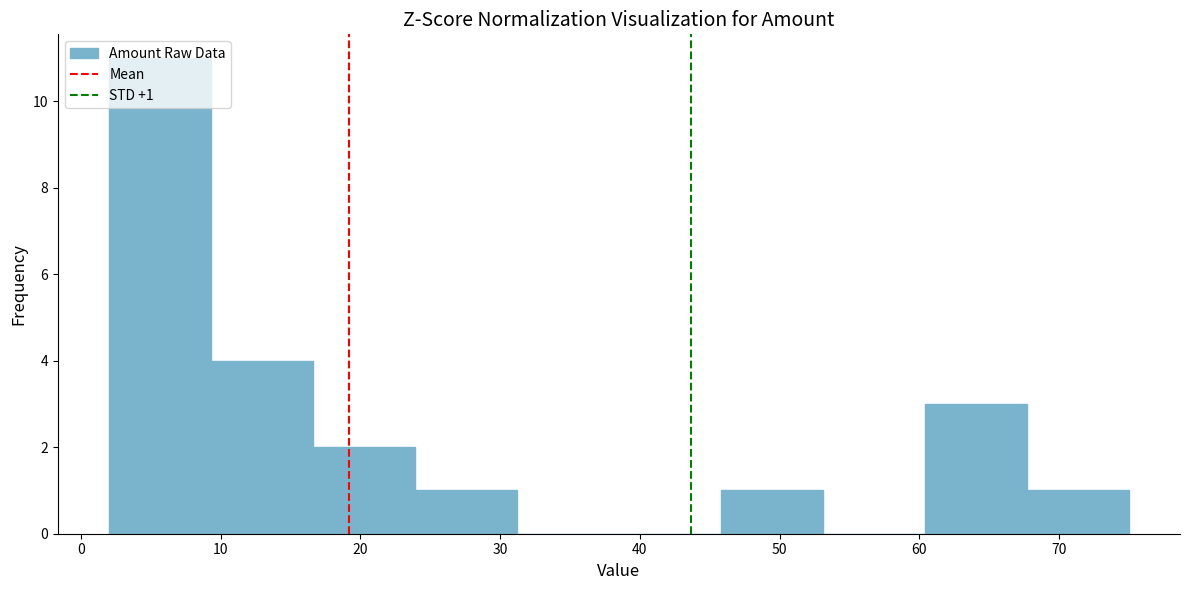

Over which range of the x-axis is the bar tallest?

2.0 to 9.3